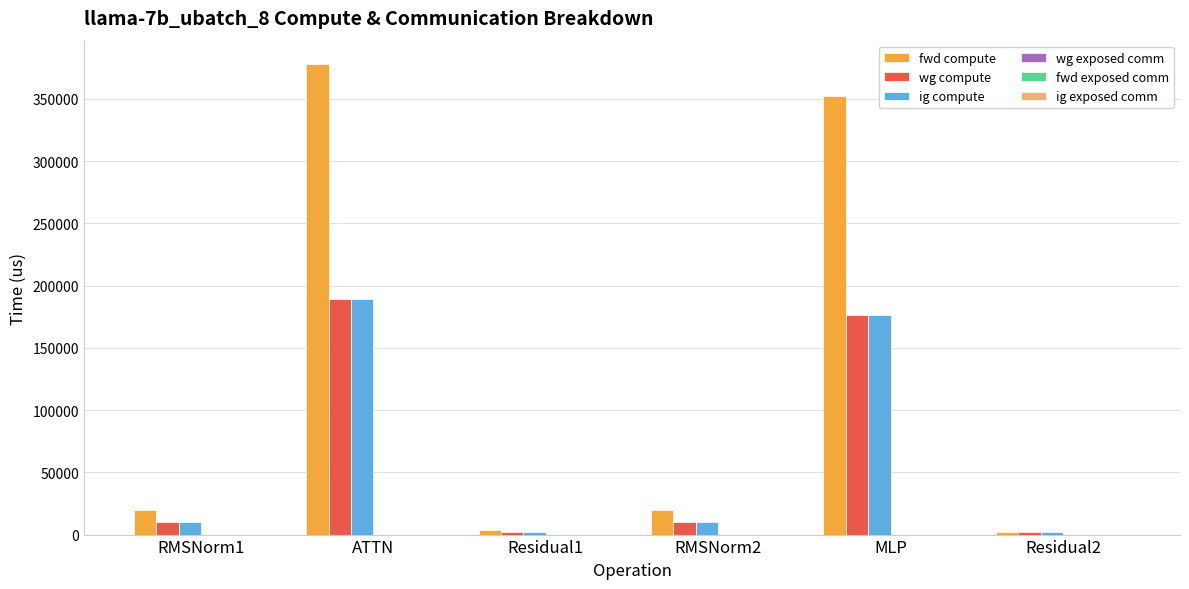

What is the sum of all wg compute values?

389038.0